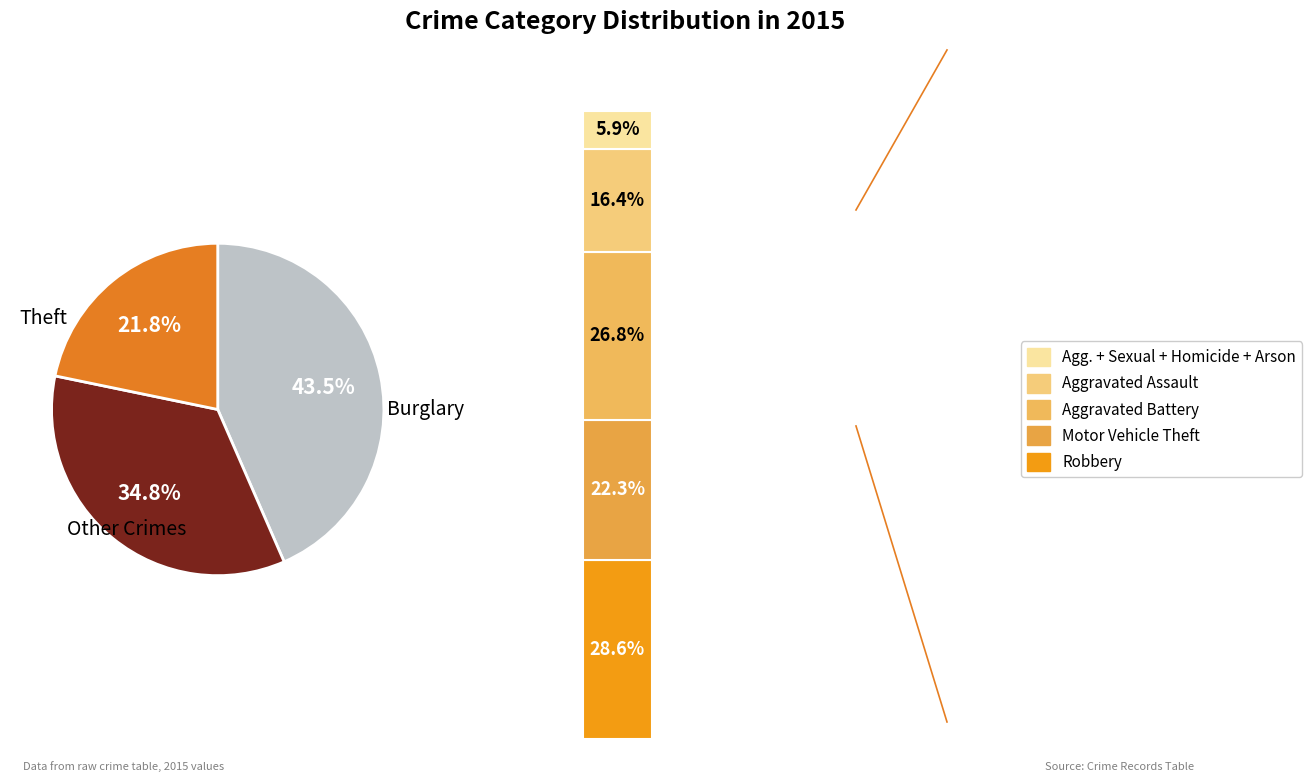

Is it true that Robbery is 1% of the pie?

False